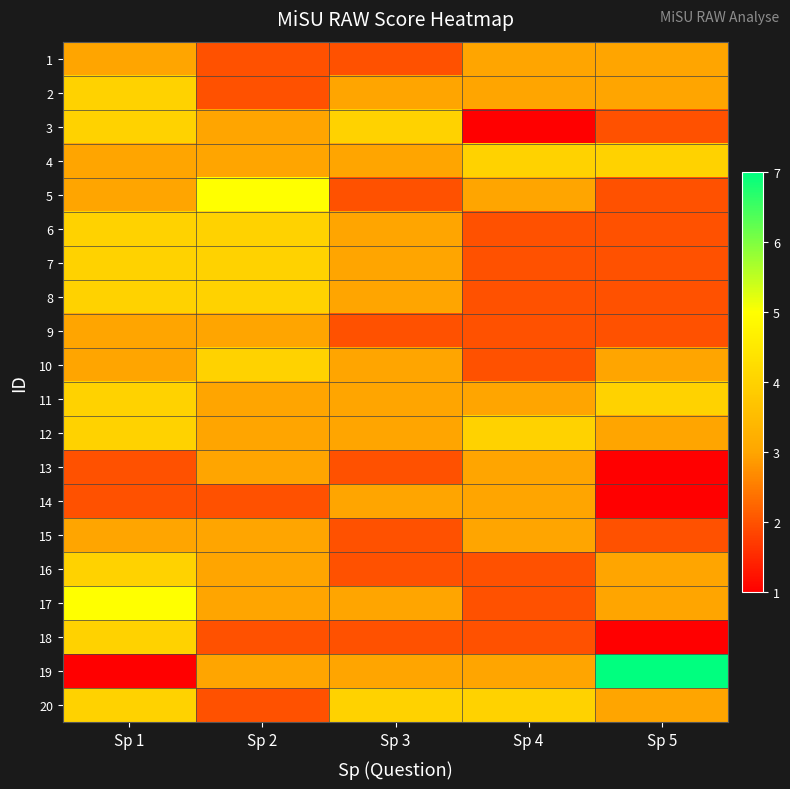

Reading left to right, what are all the values shown in this chart?

1: Sp 1=3	Sp 2=2	Sp 3=2	Sp 4=3	Sp 5=3
2: Sp 1=4	Sp 2=2	Sp 3=3	Sp 4=3	Sp 5=3
3: Sp 1=4	Sp 2=3	Sp 3=4	Sp 4=1	Sp 5=2
4: Sp 1=3	Sp 2=3	Sp 3=3	Sp 4=4	Sp 5=4
5: Sp 1=3	Sp 2=5	Sp 3=2	Sp 4=3	Sp 5=2
6: Sp 1=4	Sp 2=4	Sp 3=3	Sp 4=2	Sp 5=2
7: Sp 1=4	Sp 2=4	Sp 3=3	Sp 4=2	Sp 5=2
8: Sp 1=4	Sp 2=4	Sp 3=3	Sp 4=2	Sp 5=2
9: Sp 1=3	Sp 2=3	Sp 3=2	Sp 4=2	Sp 5=2
10: Sp 1=3	Sp 2=4	Sp 3=3	Sp 4=2	Sp 5=3
11: Sp 1=4	Sp 2=3	Sp 3=3	Sp 4=3	Sp 5=4
12: Sp 1=4	Sp 2=3	Sp 3=3	Sp 4=4	Sp 5=3
13: Sp 1=2	Sp 2=3	Sp 3=2	Sp 4=3	Sp 5=1
14: Sp 1=2	Sp 2=2	Sp 3=3	Sp 4=3	Sp 5=1
15: Sp 1=3	Sp 2=3	Sp 3=2	Sp 4=3	Sp 5=2
16: Sp 1=4	Sp 2=3	Sp 3=2	Sp 4=2	Sp 5=3
17: Sp 1=5	Sp 2=3	Sp 3=3	Sp 4=2	Sp 5=3
18: Sp 1=4	Sp 2=2	Sp 3=2	Sp 4=2	Sp 5=1
19: Sp 1=1	Sp 2=3	Sp 3=3	Sp 4=3	Sp 5=7
20: Sp 1=4	Sp 2=2	Sp 3=4	Sp 4=4	Sp 5=3